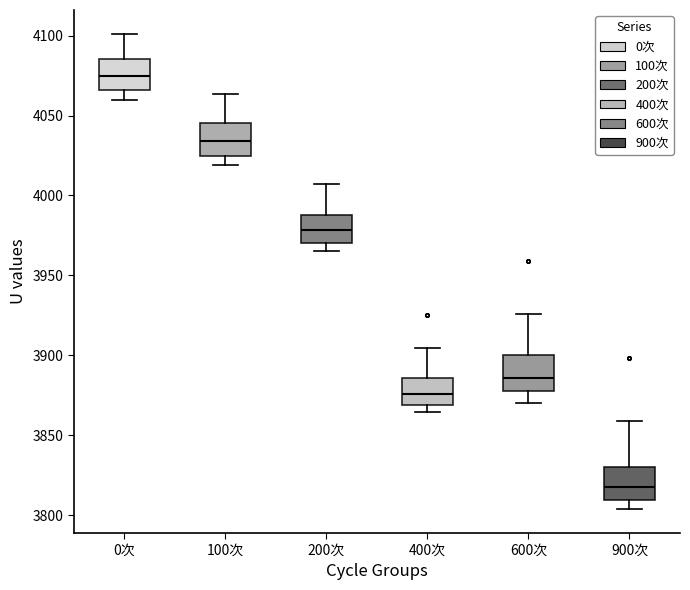

Reading left to right, read every box against the y-axis: the position of its median line, the range the box covers, and the ends of its whiskers. The values are not printed on the chart, so give them approximately, as read against the axis.

0次: median 4075, box 4065 to 4085, whiskers 4060 to 4100
100次: median 4035, box 4025 to 4045, whiskers 4020 to 4065
200次: median 3980, box 3970 to 3990, whiskers 3965 to 4005
400次: median 3875, box 3870 to 3885, whiskers 3865 to 3905
600次: median 3885, box 3875 to 3900, whiskers 3870 to 3925
900次: median 3820, box 3810 to 3830, whiskers 3805 to 3860